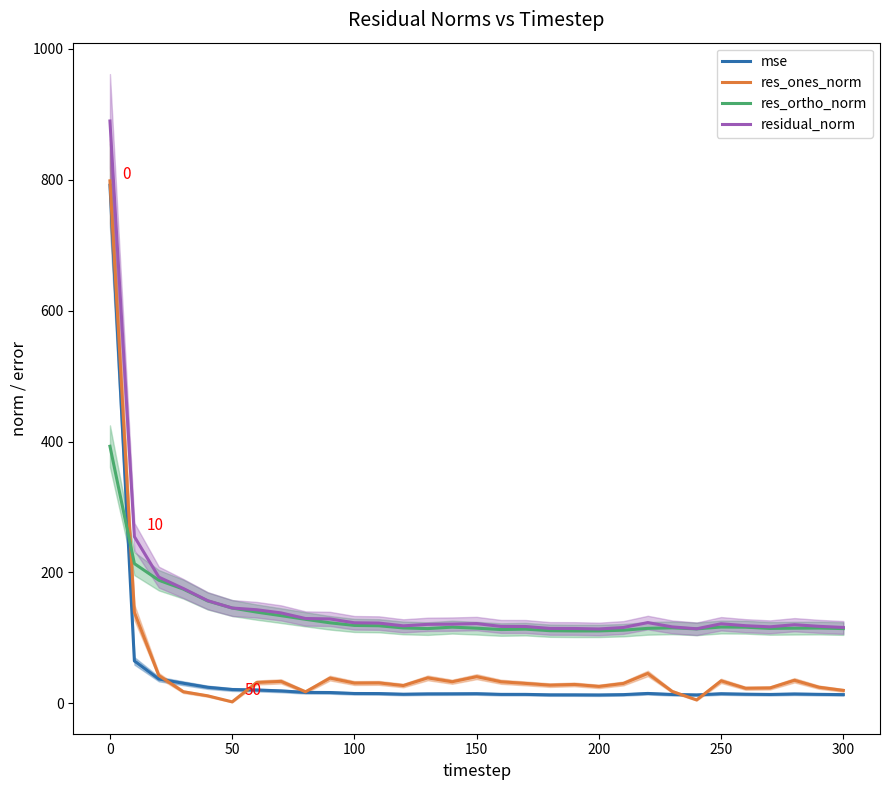

What is the maximum value for mse?

791.5